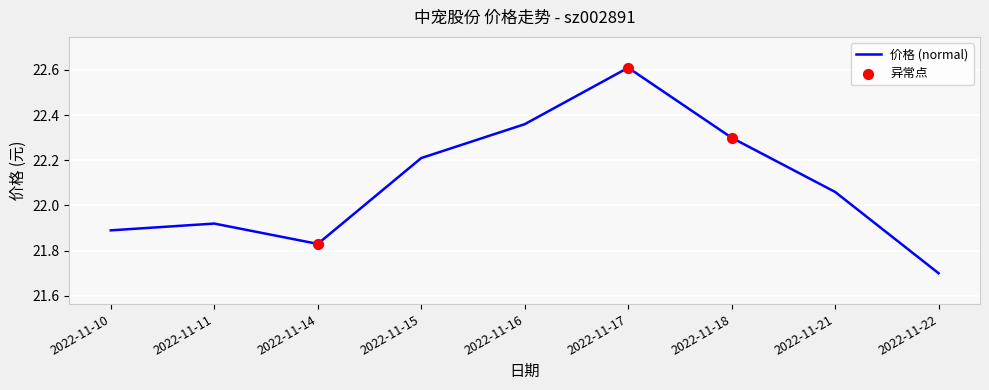

Which has a higher value, 2022-11-14 or 2022-11-10?

2022-11-10